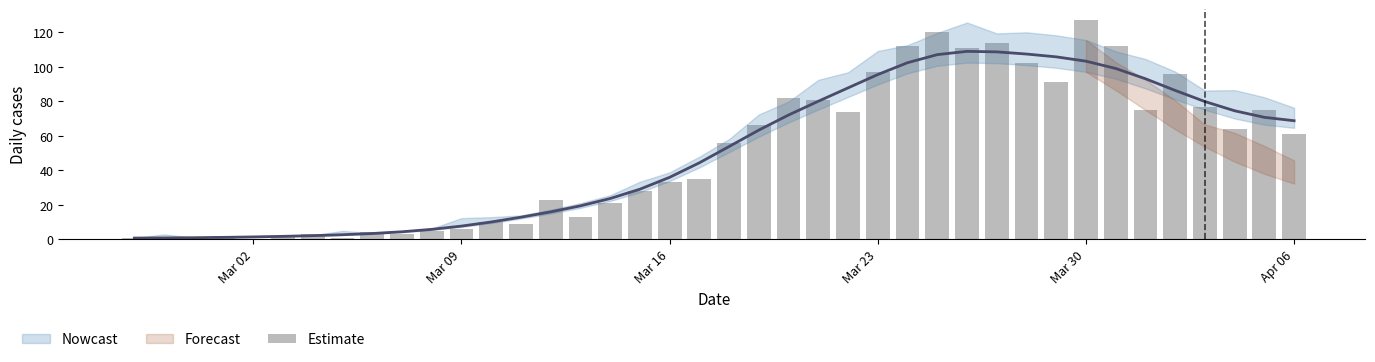

Reading left to right, extract all data points from this chart.

1	0	1	2	0	2	3	1	4	3	5	6	10	9	23	13	21	28	33	35	56	66	82	81	74	97	112	120	111	114	102	91	127	112	75	96	77	64	75	61